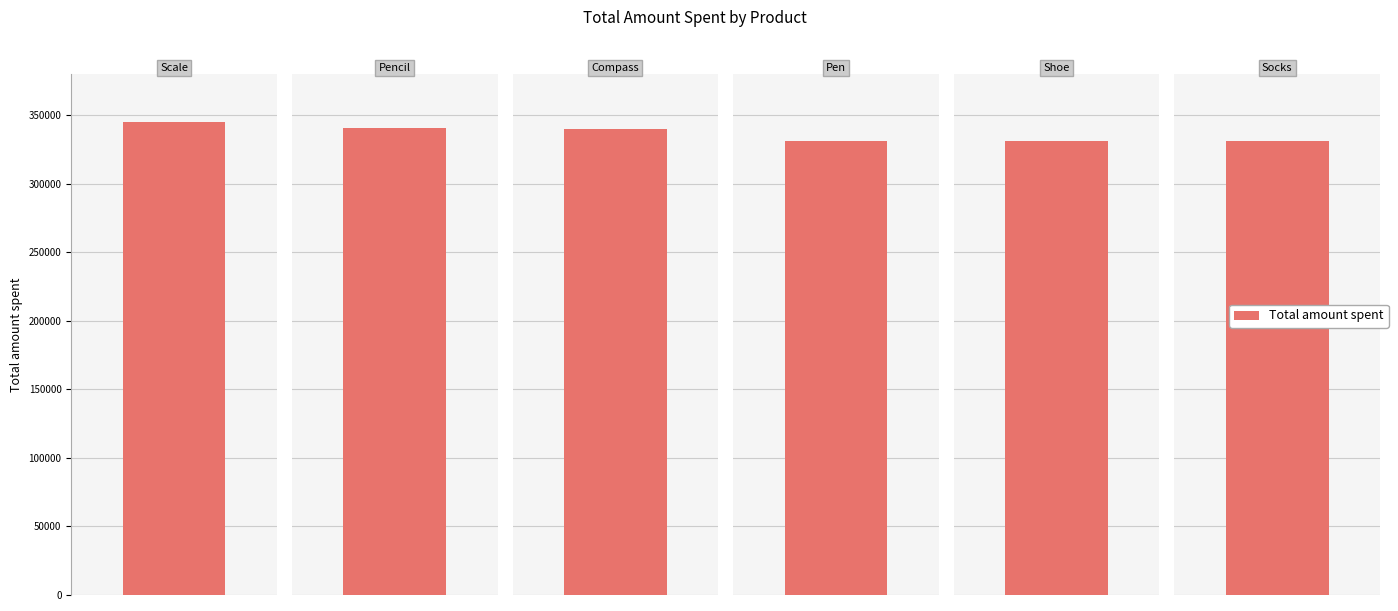

What is the value of the 6th bar from the left?

331294